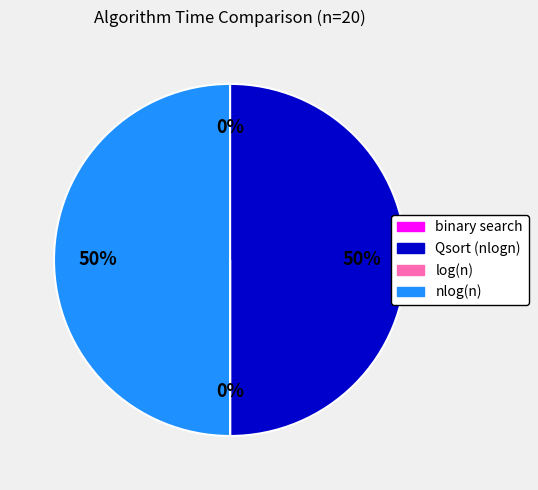

To the nearest percent, what is the difference between the largest and smallest slice percentages?

50%